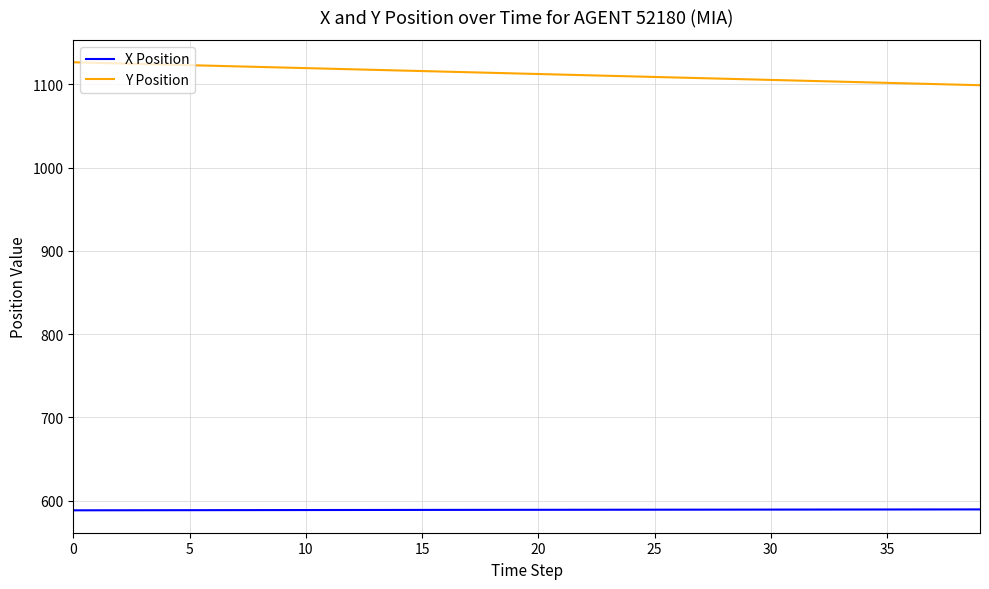

How many values in the Y Position series exceed 1113?

20